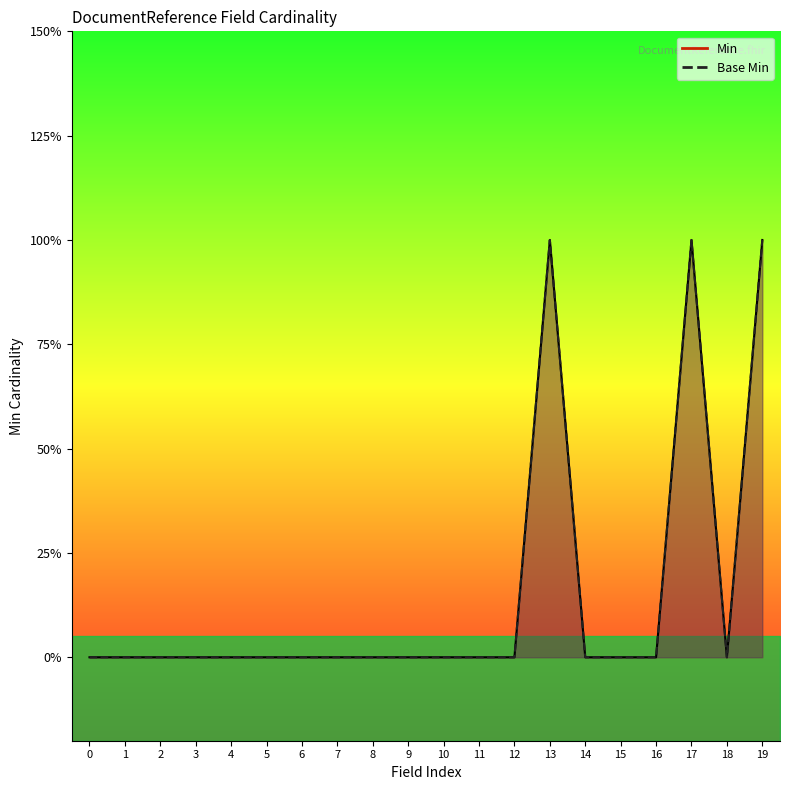

Reading right to left, what are all the values shown in this chart?

Min: 1	0	1	0	0	0	1	0	0	0	0	0	0	0	0	0	0	0	0	0
Base Min: 1	0	1	0	0	0	1	0	0	0	0	0	0	0	0	0	0	0	0	0